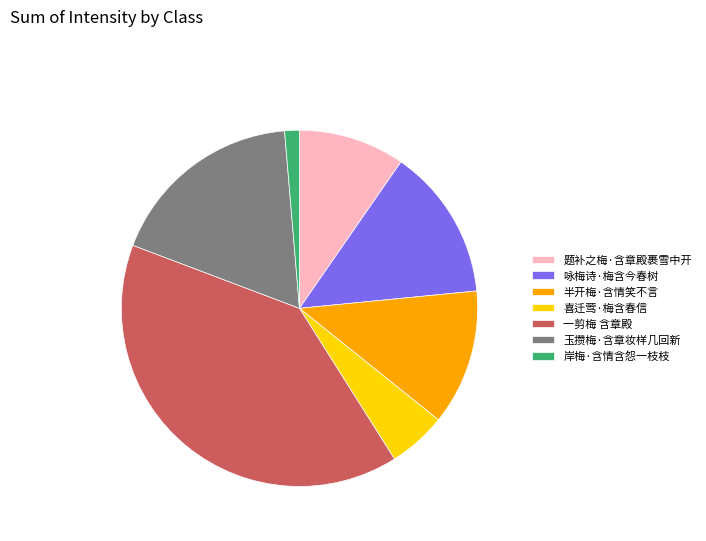

What is the smallest slice in the pie chart?

岸梅·含情含怨一枝枝